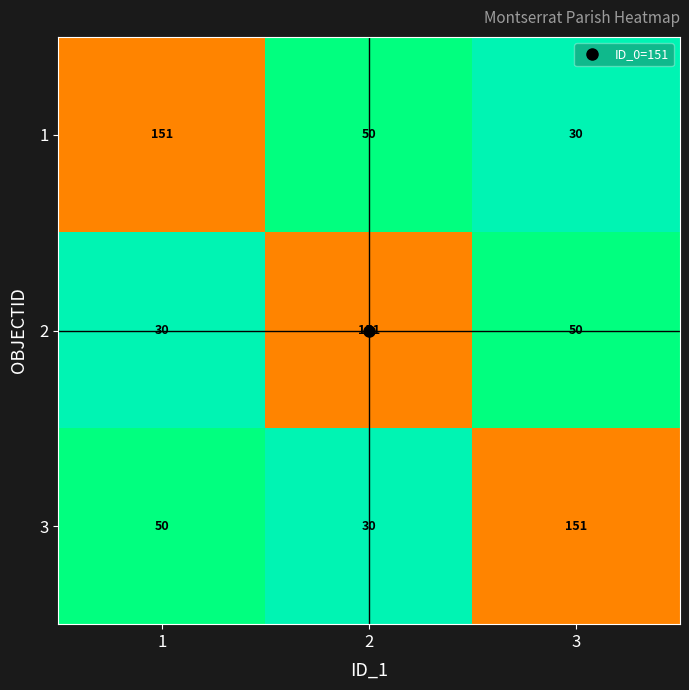

Is the value of 2 at 1 greater than the value of 1 at 2?

No